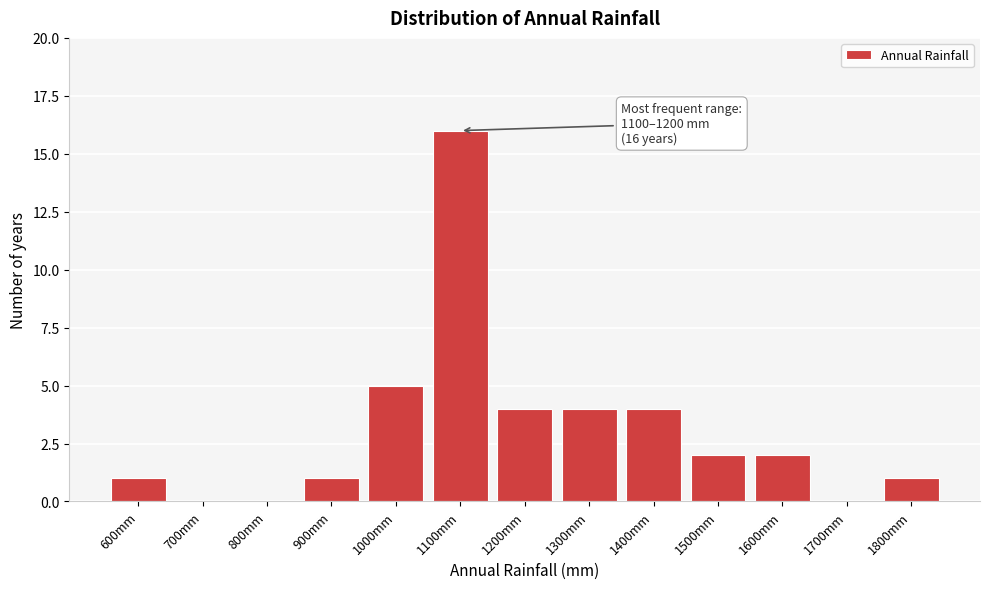

Reading left to right, what are all the values shown in this chart?

600mm=1	700mm=0	800mm=0	900mm=1	1000mm=5	1100mm=16	1200mm=4	1300mm=4	1400mm=4	1500mm=2	1600mm=2	1700mm=0	1800mm=1